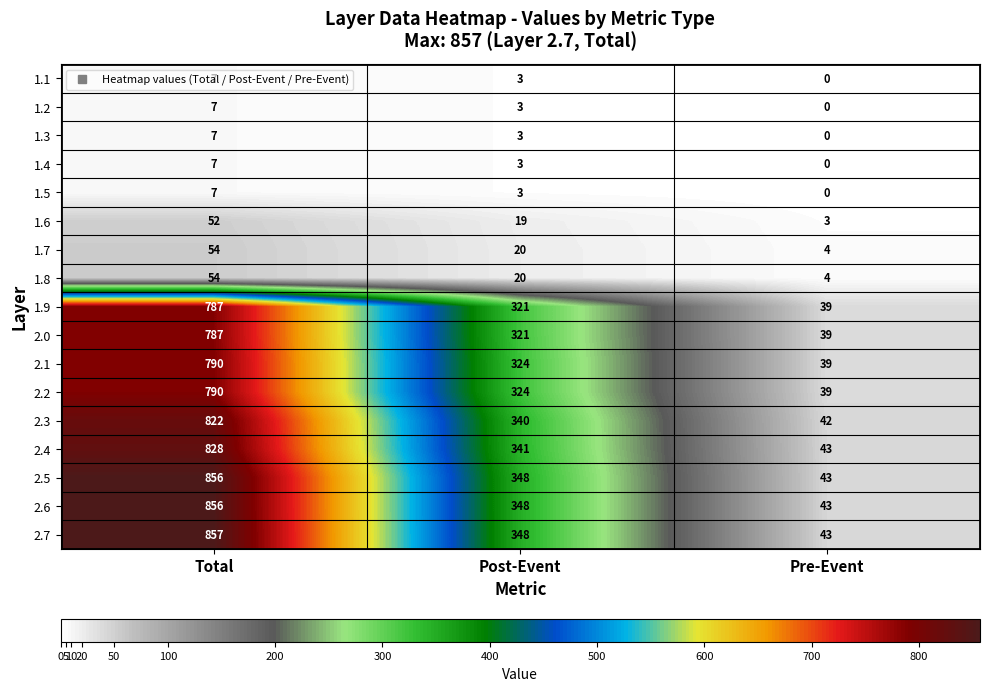

Which category has the highest value in the 1.1 series?

Total